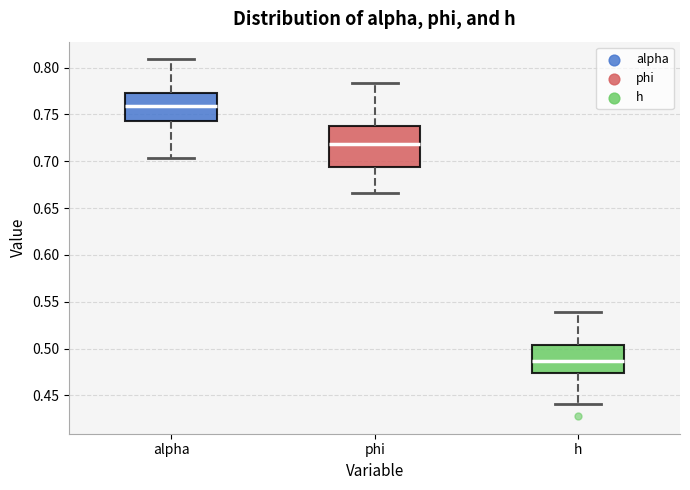

Reading left to right, transcribe this box plot: for each box, give where its median line is, the range the box spans, and where its two whiskers end, as read against the y-axis. The values are not printed on the chart, so give them approximately, as read against the axis.

alpha: median 0.760, box 0.745 to 0.775, whiskers 0.705 to 0.810
phi: median 0.720, box 0.695 to 0.740, whiskers 0.665 to 0.785
h: median 0.485, box 0.475 to 0.505, whiskers 0.440 to 0.540